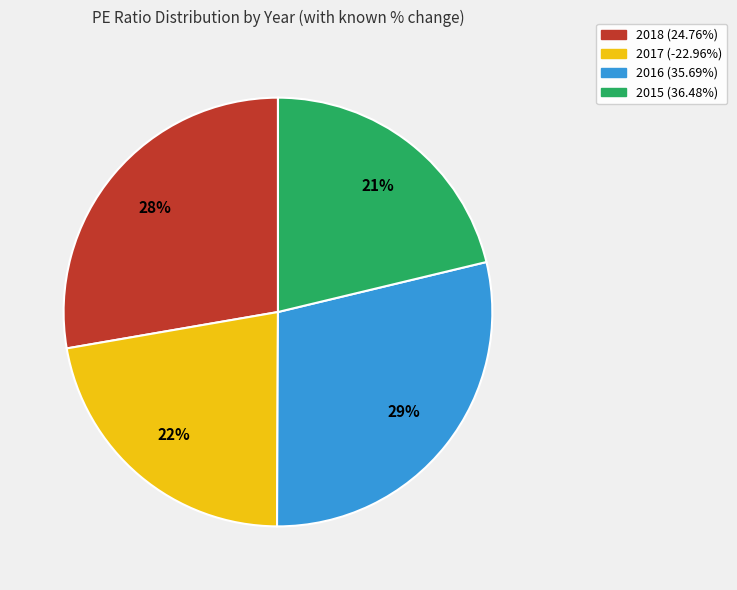

How many slices are in this pie chart?

4